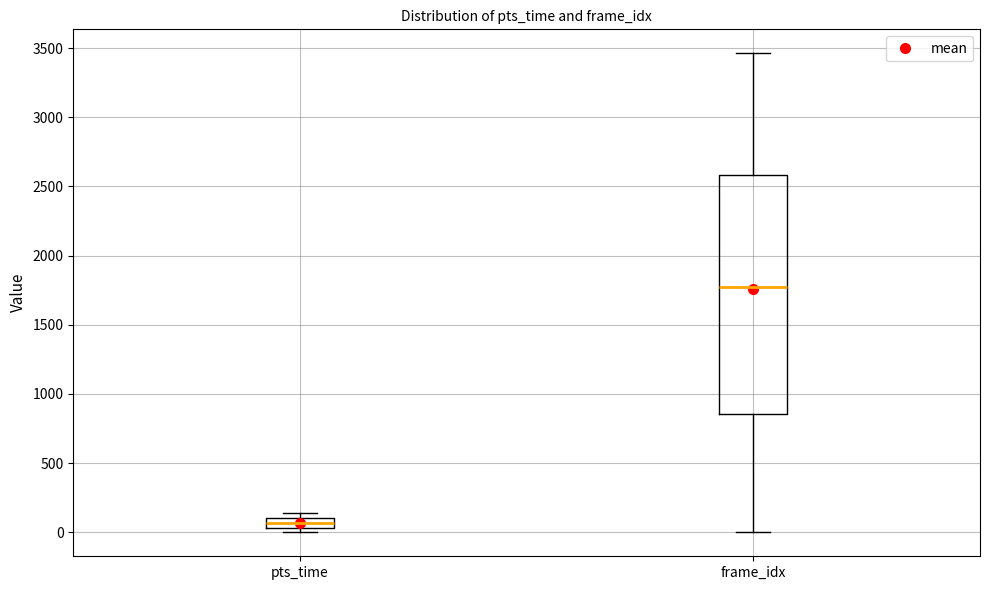

Which box's median line is the lowest?

pts_time